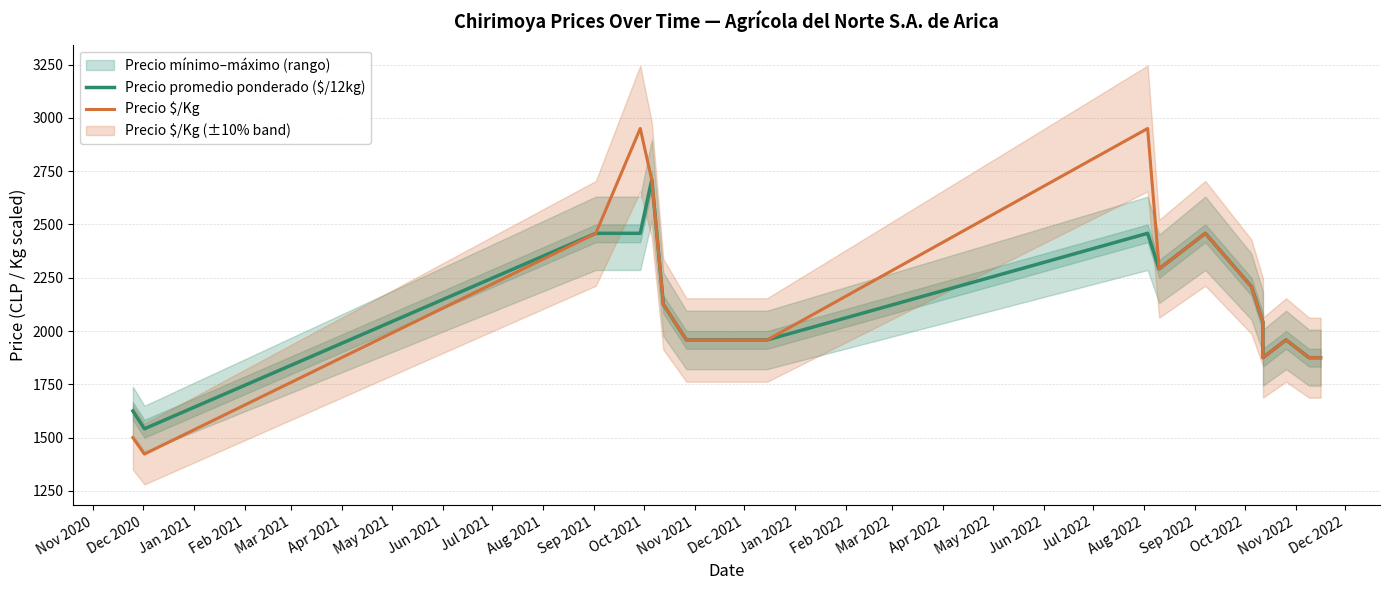

What value does the Precio $/Kg series have at Dec 2020?

1423.0